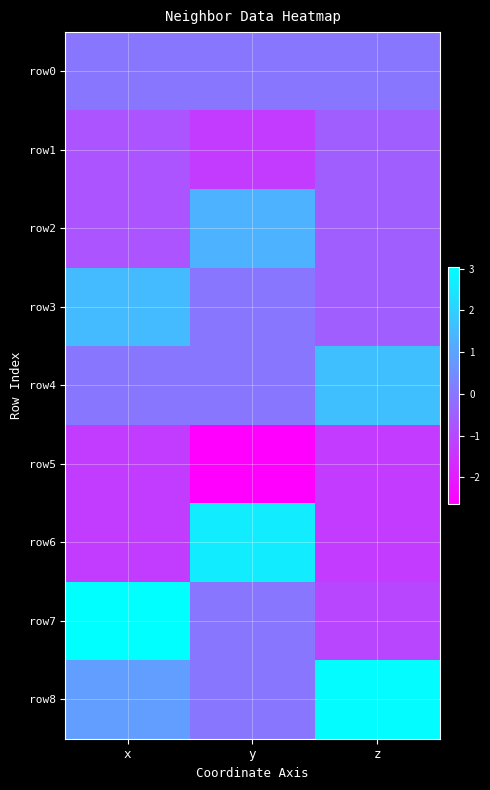

Reading left to right, transcribe all the data shown in this chart.

row0: x=0.0	y=0.0	z=0.0
row1: x=-0.8	y=-1.3	z=-0.5
row2: x=-0.8	y=1.3	z=-0.5
row3: x=1.5	y=-0.0	z=-0.5
row4: x=0.0	y=0.0	z=1.6
row5: x=-1.3	y=-2.6	z=-1.3
row6: x=-1.3	y=2.6	z=-1.3
row7: x=3.0	y=-0.0	z=-1.1
row8: x=0.9	y=0.0	z=3.0